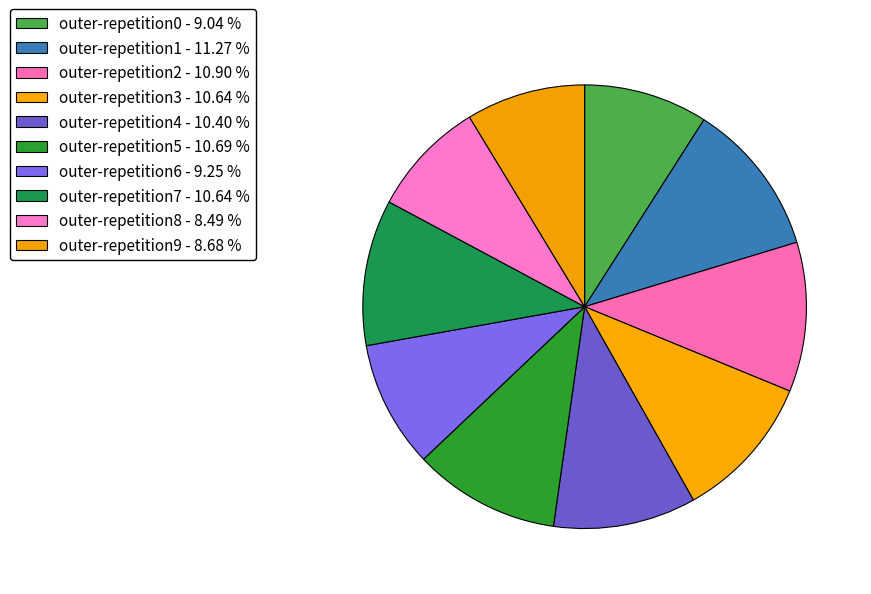

How many segments does this pie chart have?

10